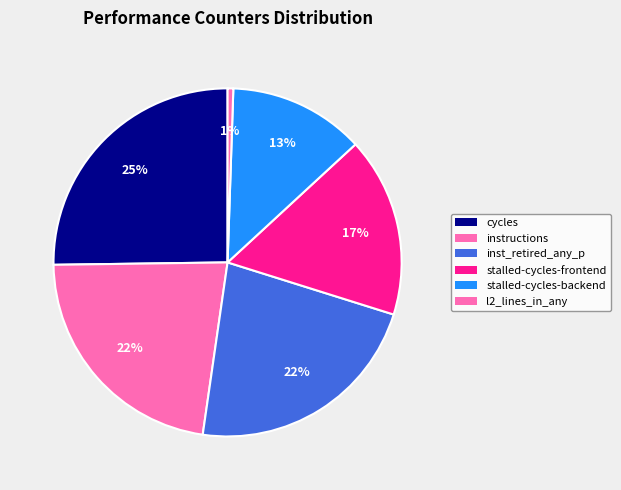

Which category has the biggest portion of the pie?

cycles